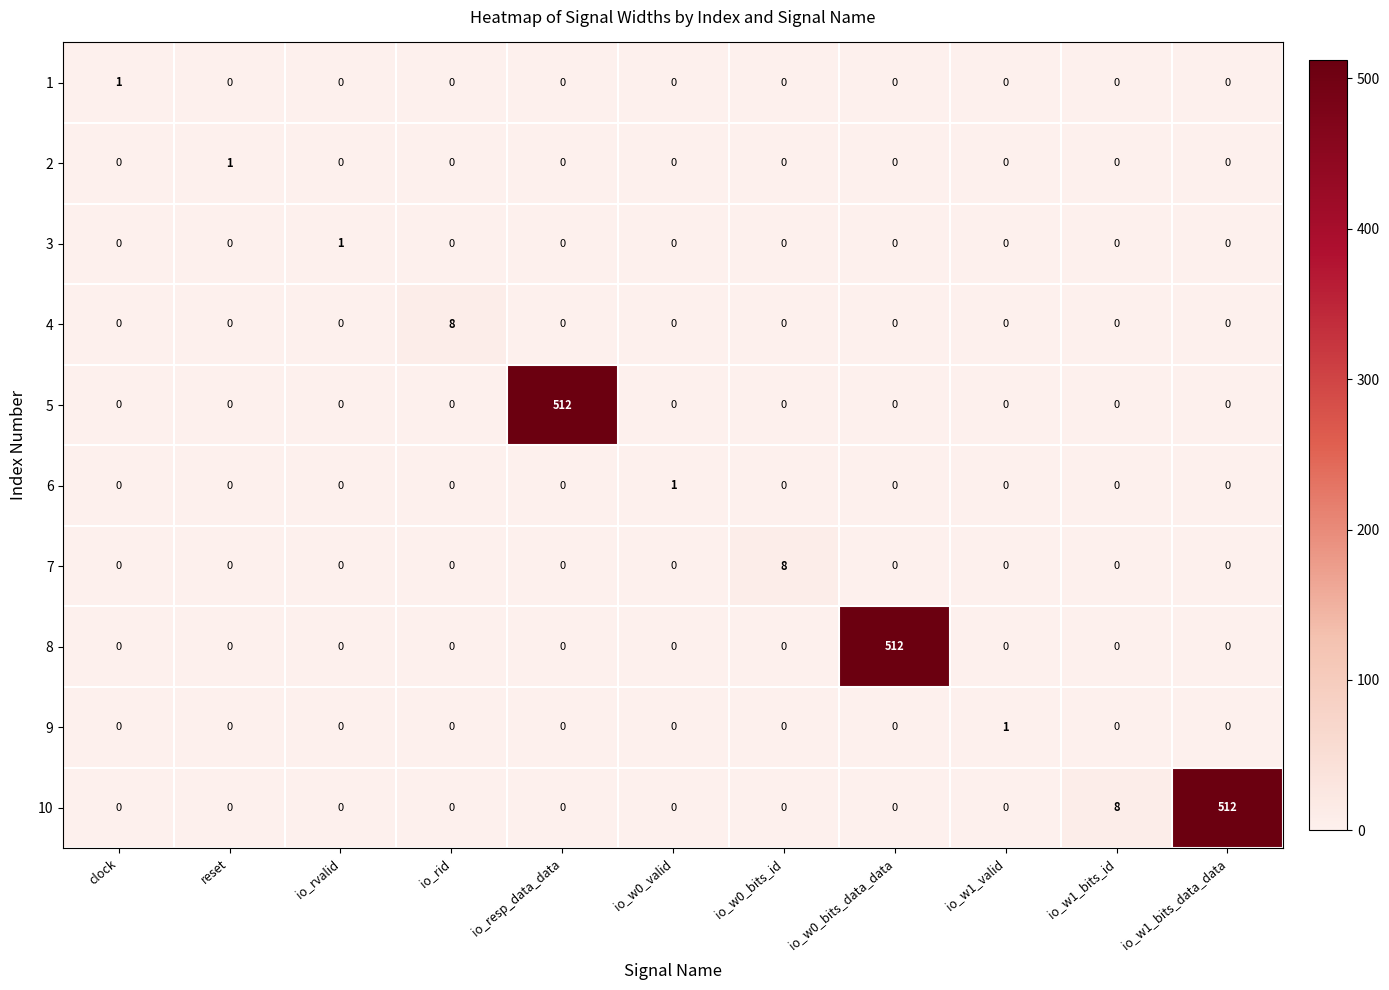

Which series changed the most between io_rid and io_w1_valid?

4